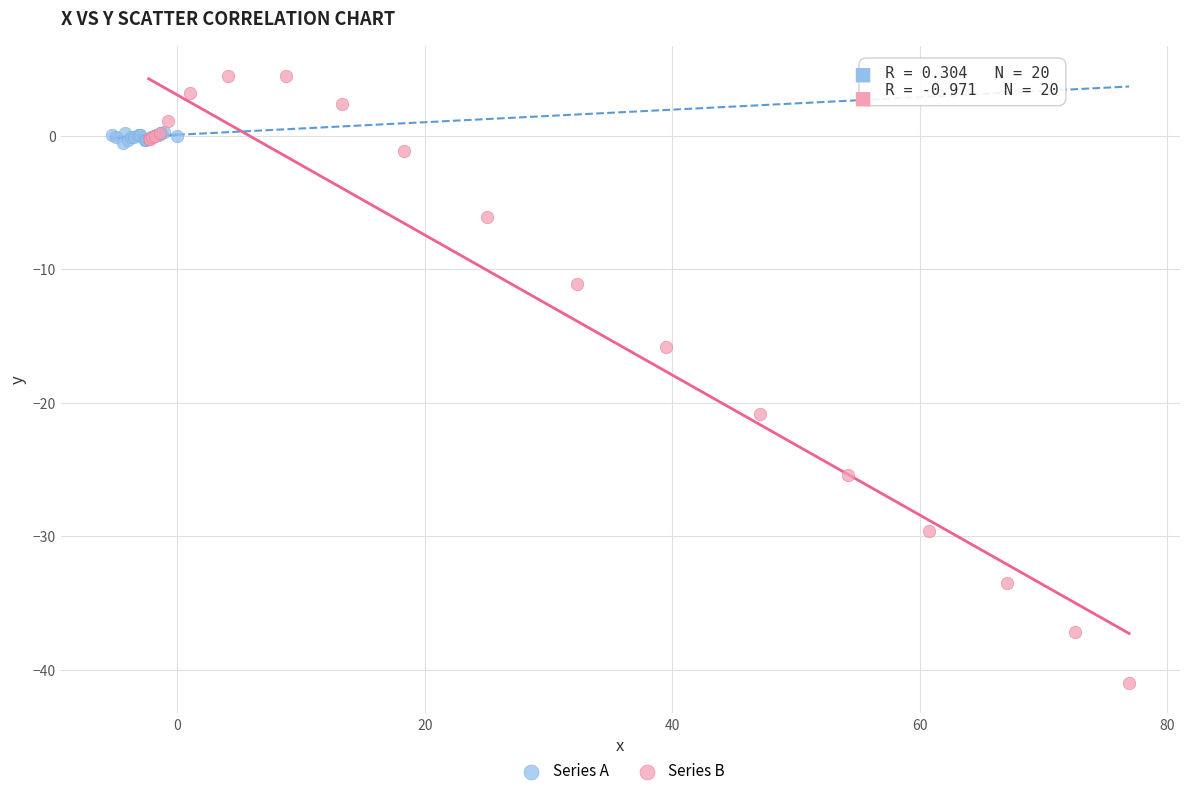

Which series has the widest spread of Y values?

Series B